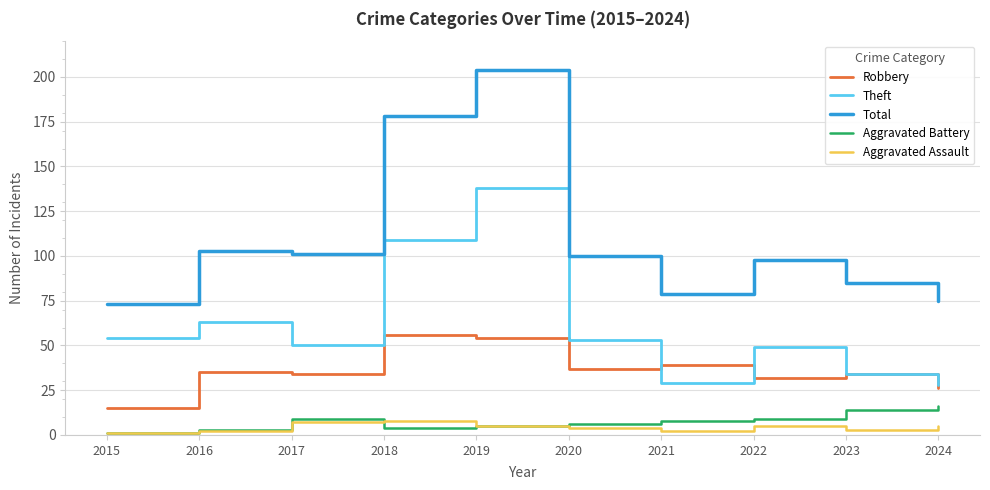

Which series has the largest total across all categories?

Total